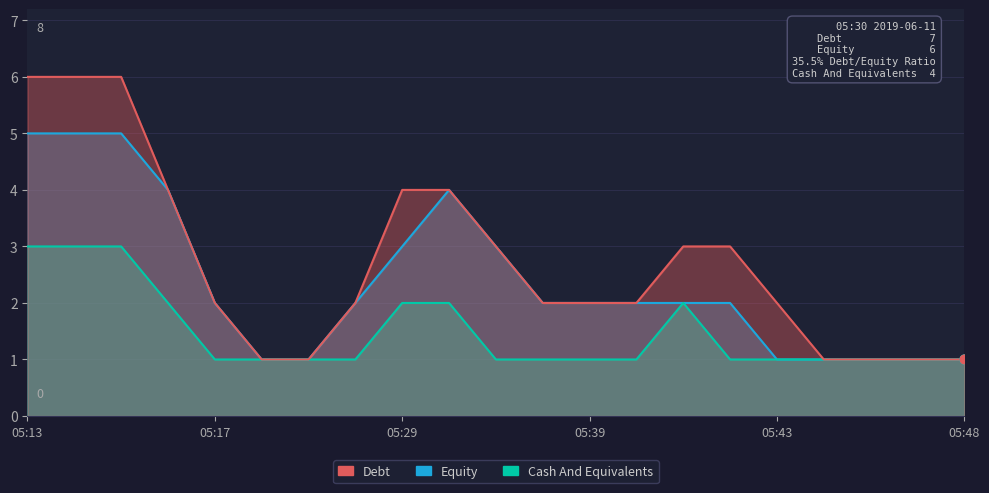

Is the value of Equity at 05:15 greater than the value of Debt at 05:32?

Yes